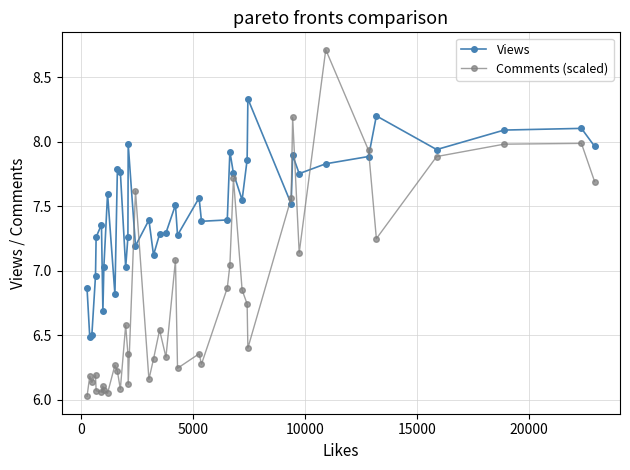

What is the difference between the second highest and minimum values in the Views series?

1.7